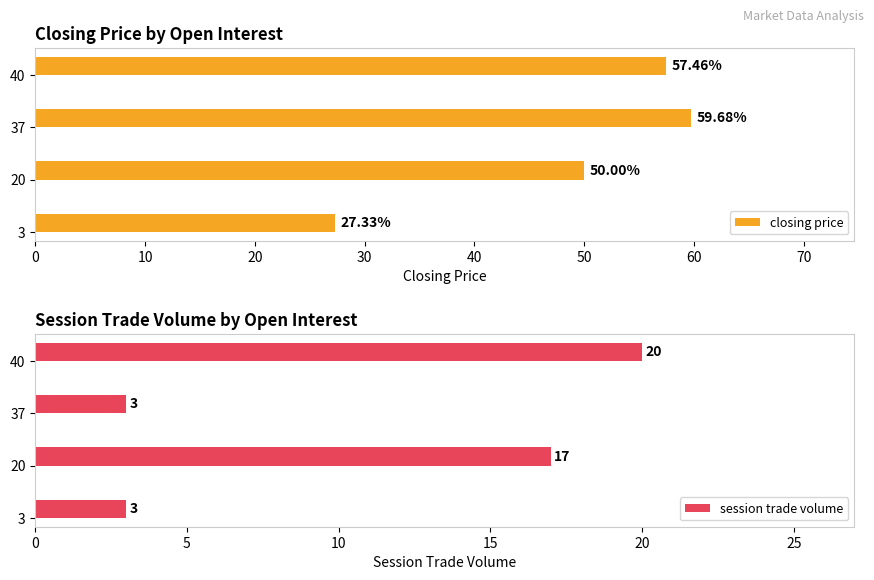

Reading left to right, extract all data points from this chart.

closing price: 27.3	50.0	59.7	57.5
session trade volume: 3.0	17.0	3.0	20.0